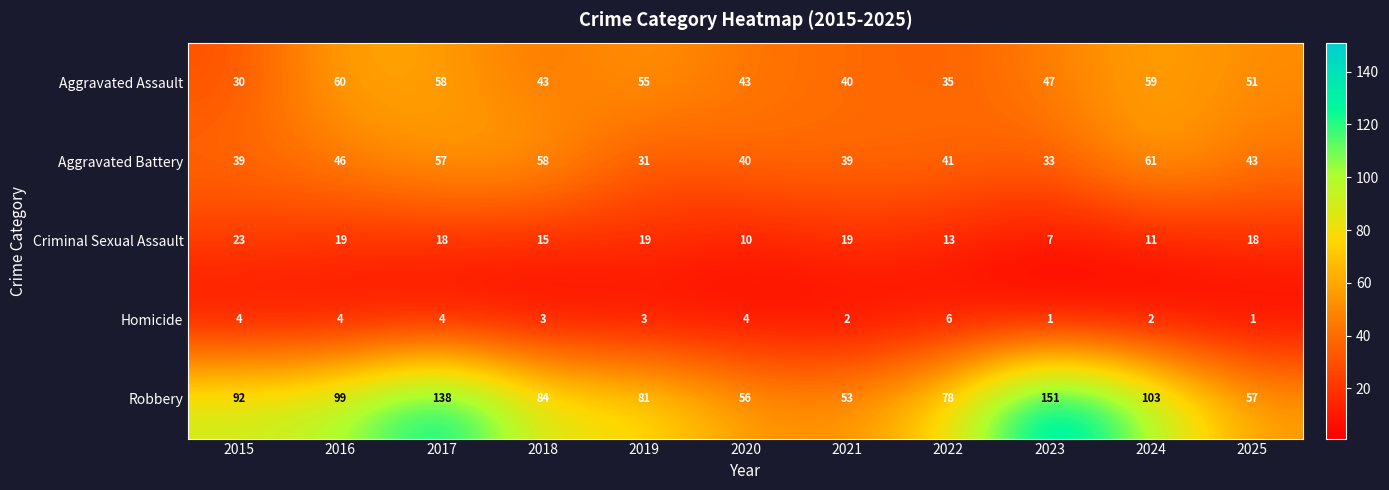

True or false: Robbery has a value of 103 at 2024.

True